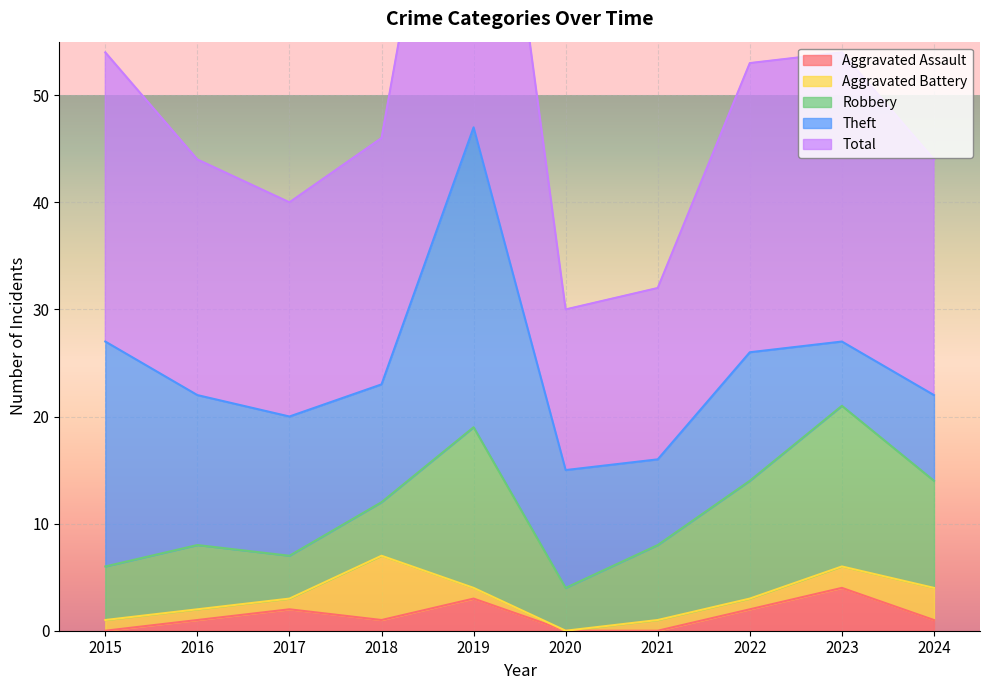

True or false: Aggravated Battery has a value of 1 at 2015.

False